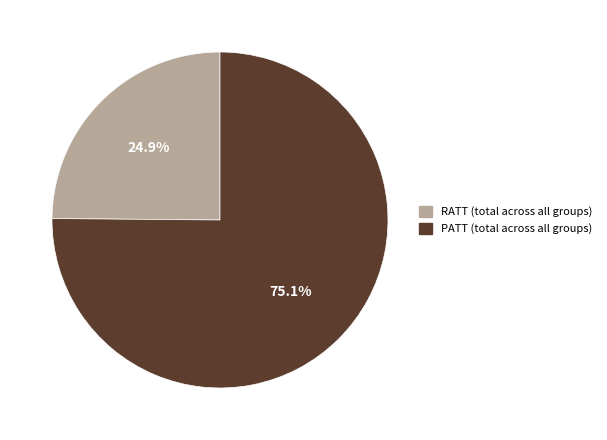

Is there a majority slice in this chart?

Yes